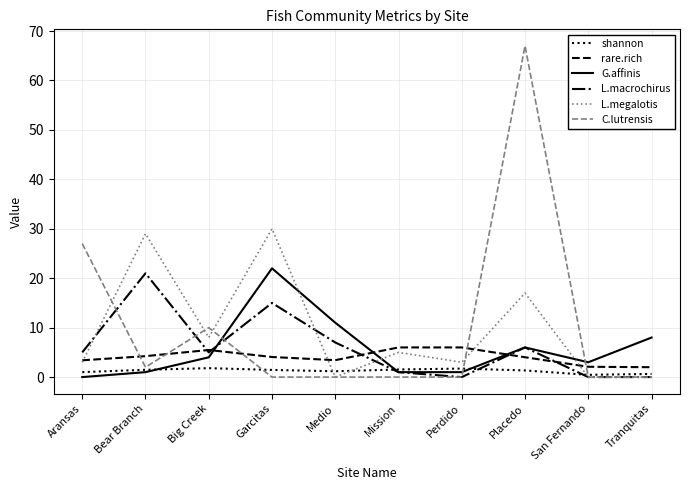

The L.megalotis series shows 10.0 at Bear Branch. True or false?

False